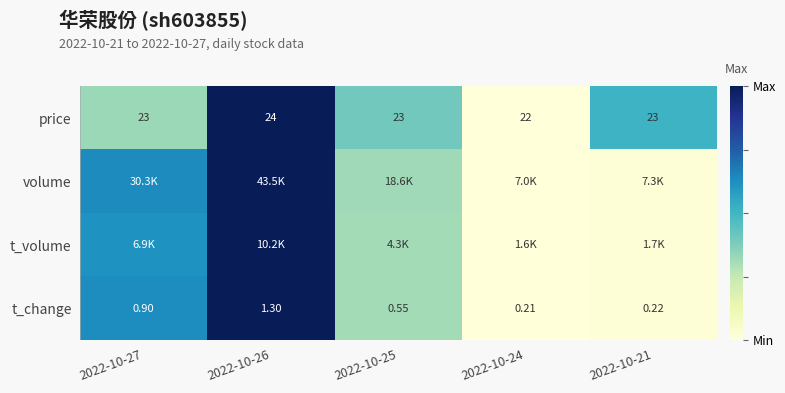

Is it true that t_volume equals 0.0 at 2022-10-21?

False